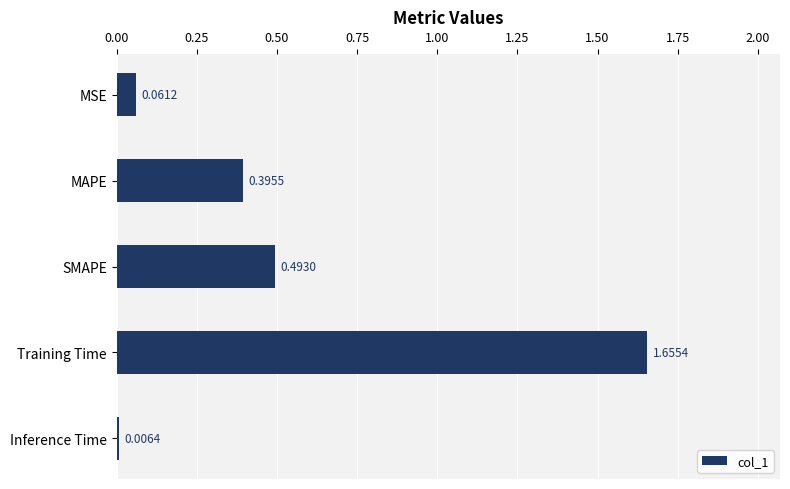

List the labels in order of value, smallest first.

Inference Time, MSE, MAPE, SMAPE, Training Time